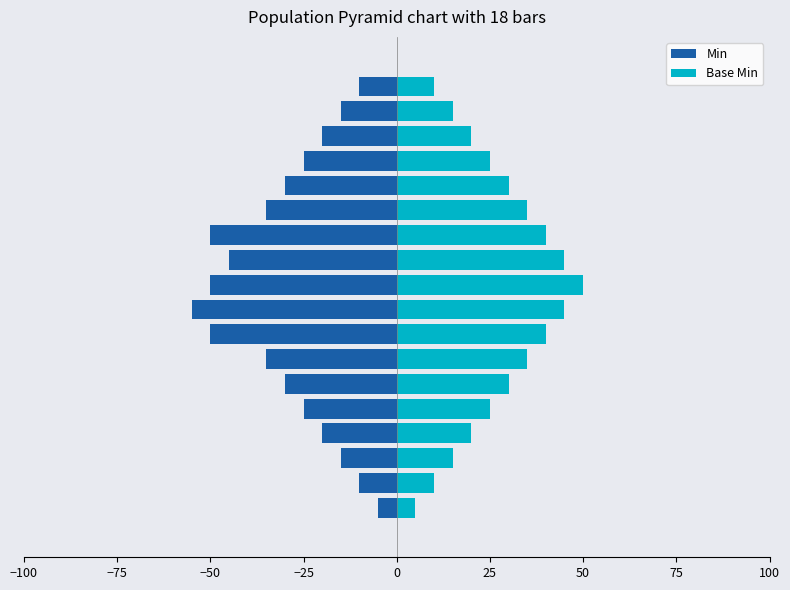

Does the chart contain stacked bars?

No